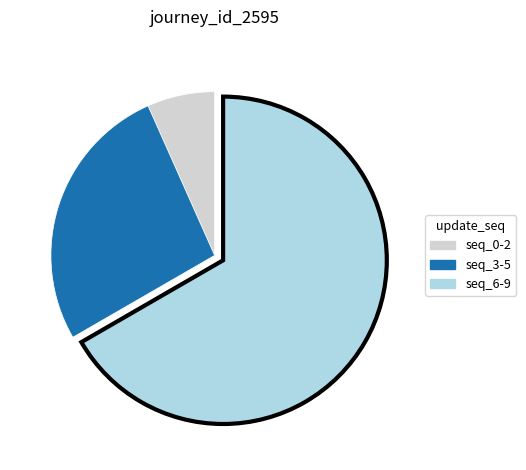

Rank the categories by value from highest to lowest.

seq_6-9, seq_3-5, seq_0-2